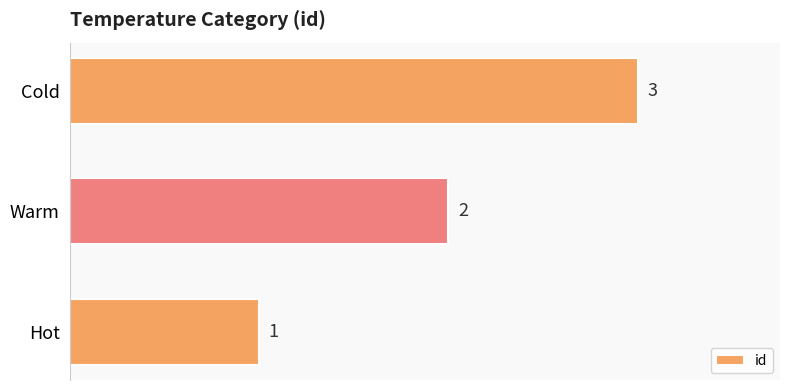

What is the ratio of the value at Cold to the value at Hot?

3.0